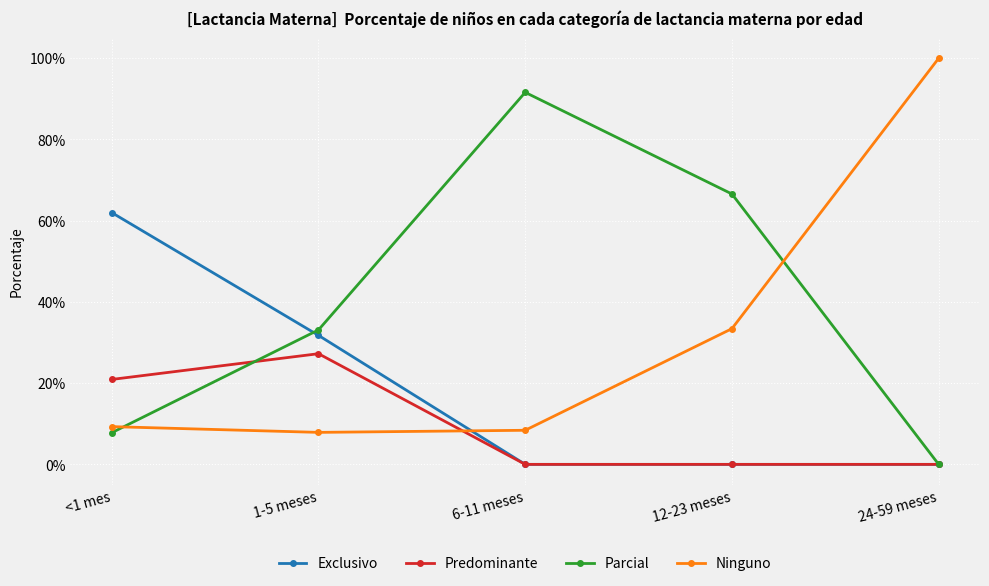

Reading right to left, list all the values displayed in this chart.

Exclusivo: 0.0	0.0	0.0	0.3	0.6
Predominante: 0.0	0.0	0.0	0.3	0.2
Parcial: 0.0	0.7	0.9	0.3	0.1
Ninguno: 1.0	0.3	0.1	0.1	0.1